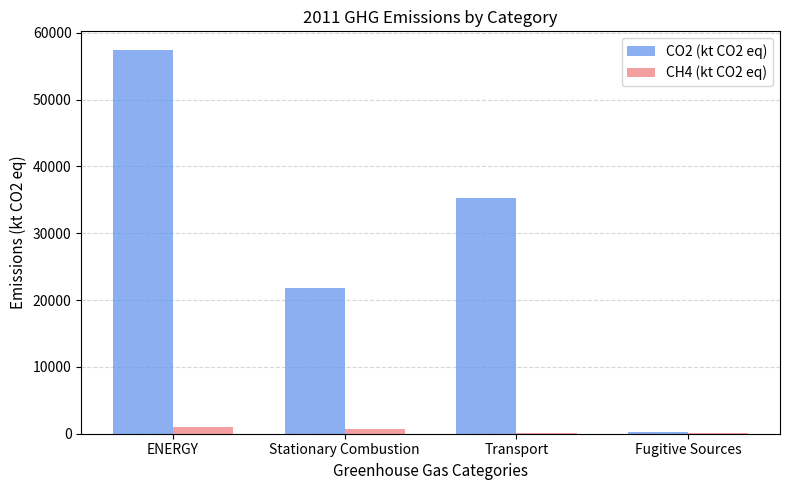

How many groups of bars are there?

4